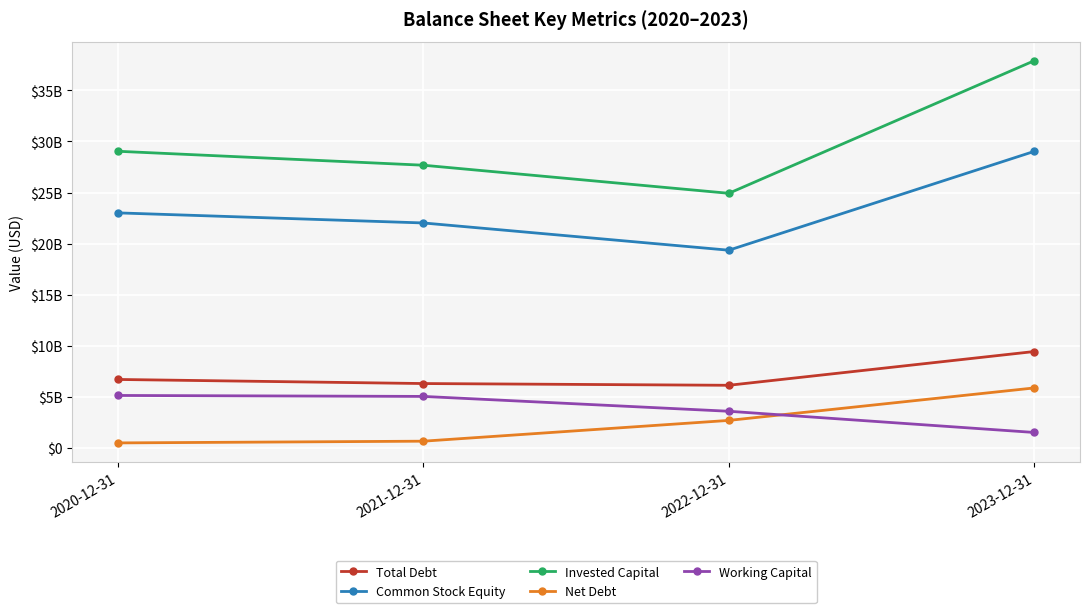

What is the difference between the maximum and minimum values in the Common Stock Equity series?

9673000000